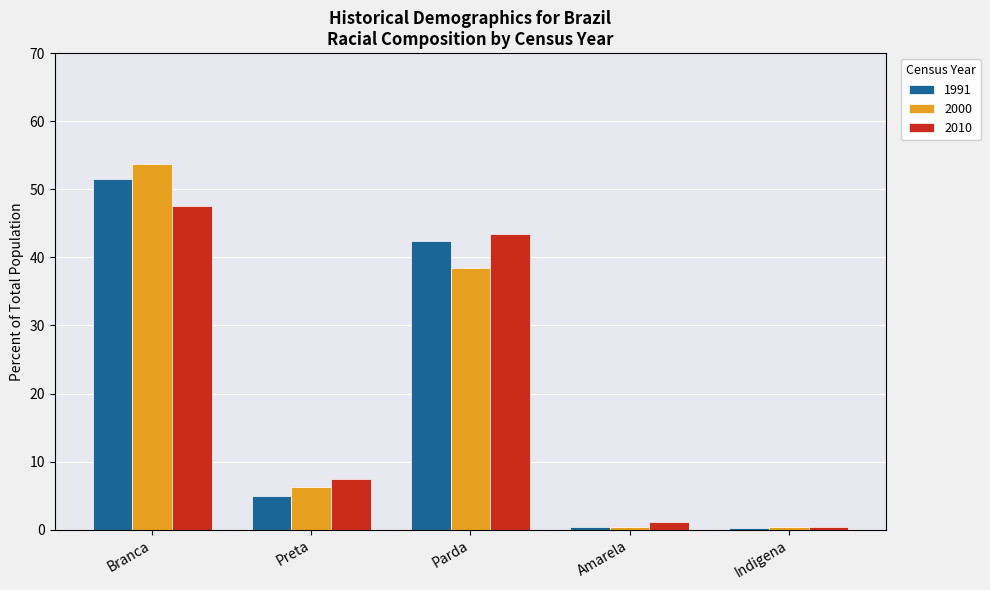

What is the total value across all series at Preta?

18.7